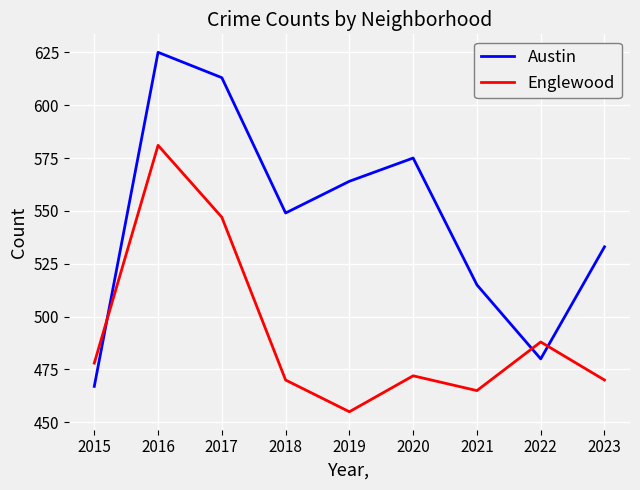

Is this an area chart (filled region under the line)?

No